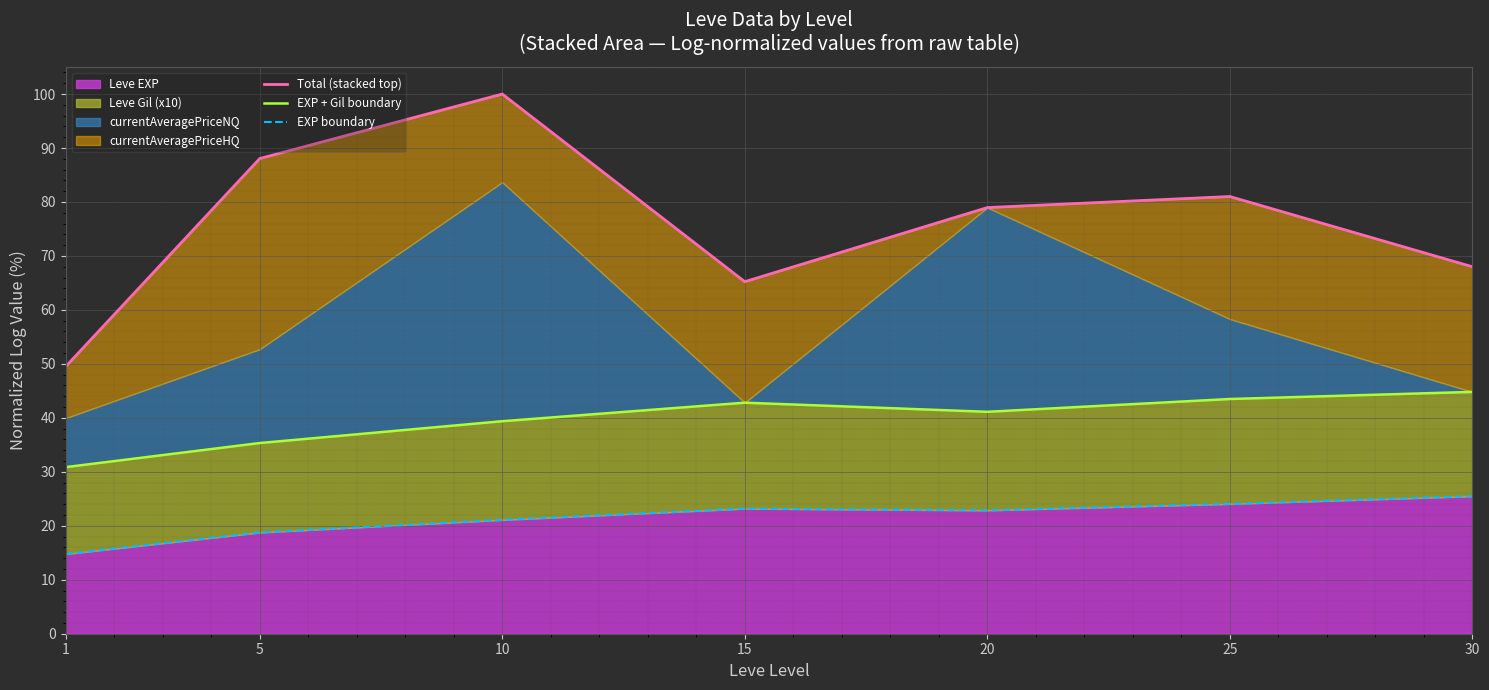

True or false: EXP + Gil boundary has more than 0 interior local peaks.

True